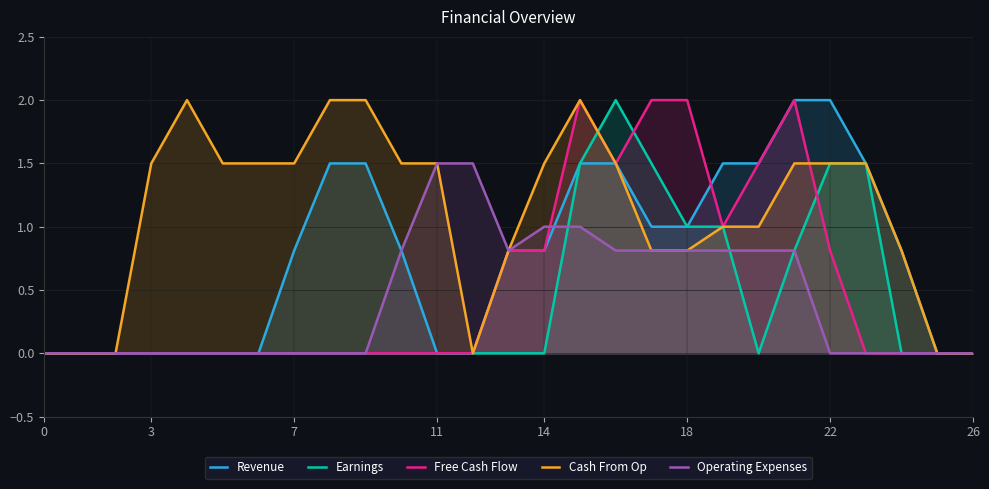

The Operating Expenses series shows -0.7 at 8. True or false?

False